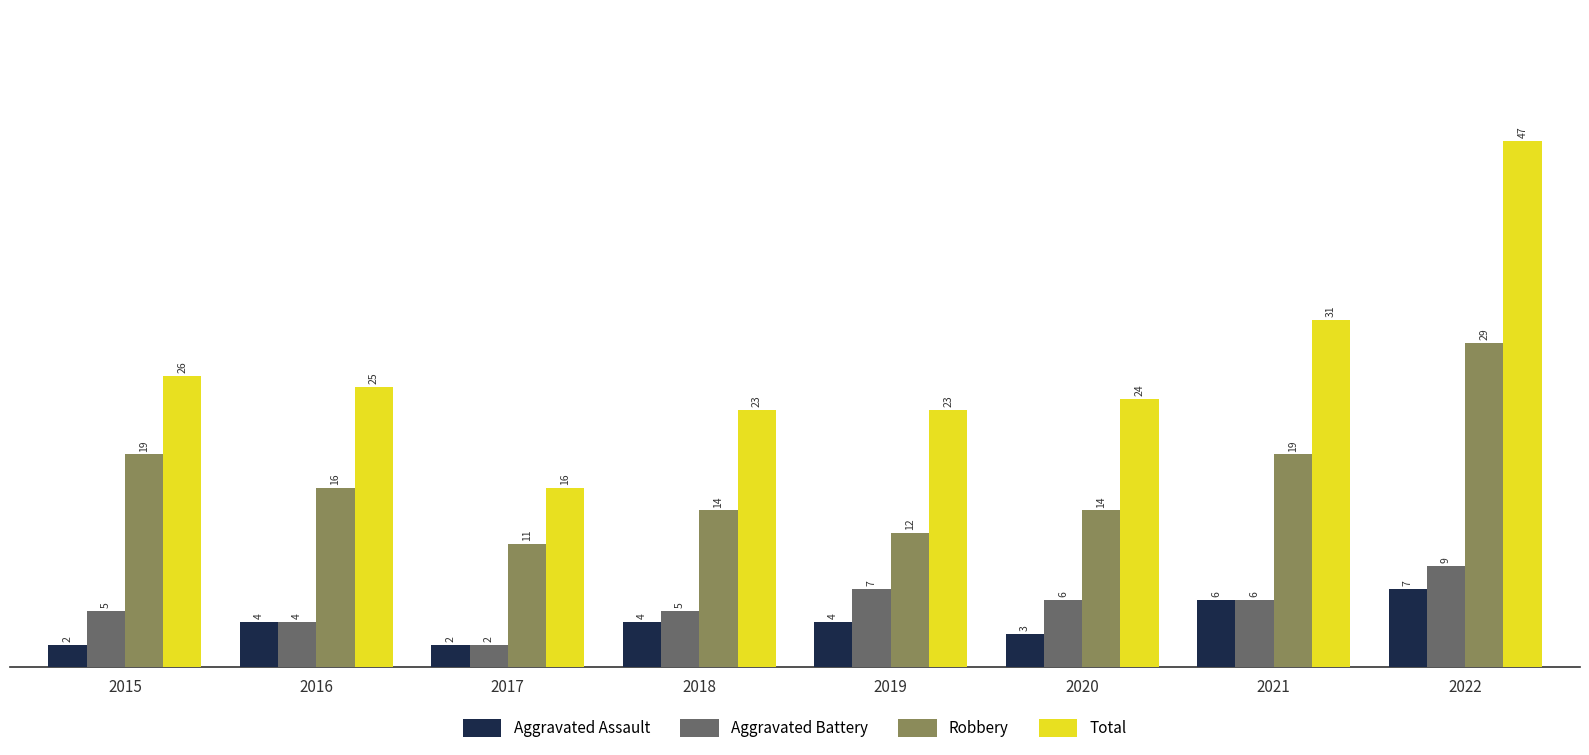

How many categories are shown in the chart?

8